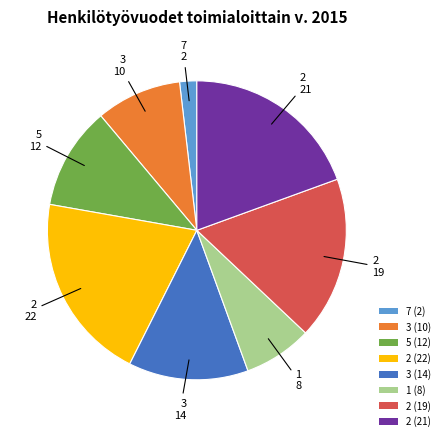

The 5 (12) slice represents 1% of the pie. True or false?

False